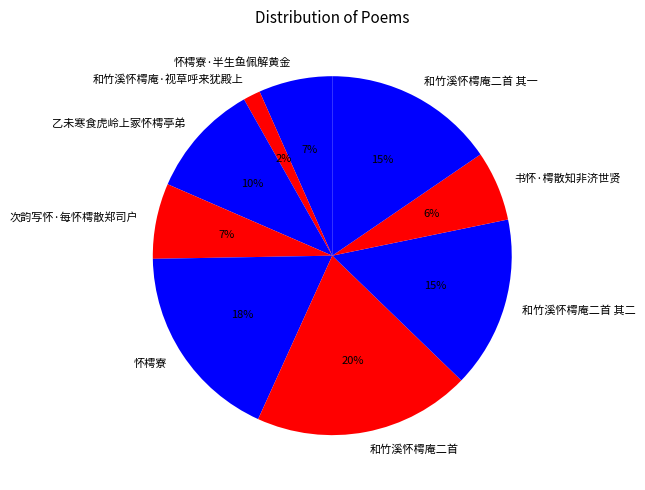

Which slice is the largest?

和竹溪怀樗庵二首